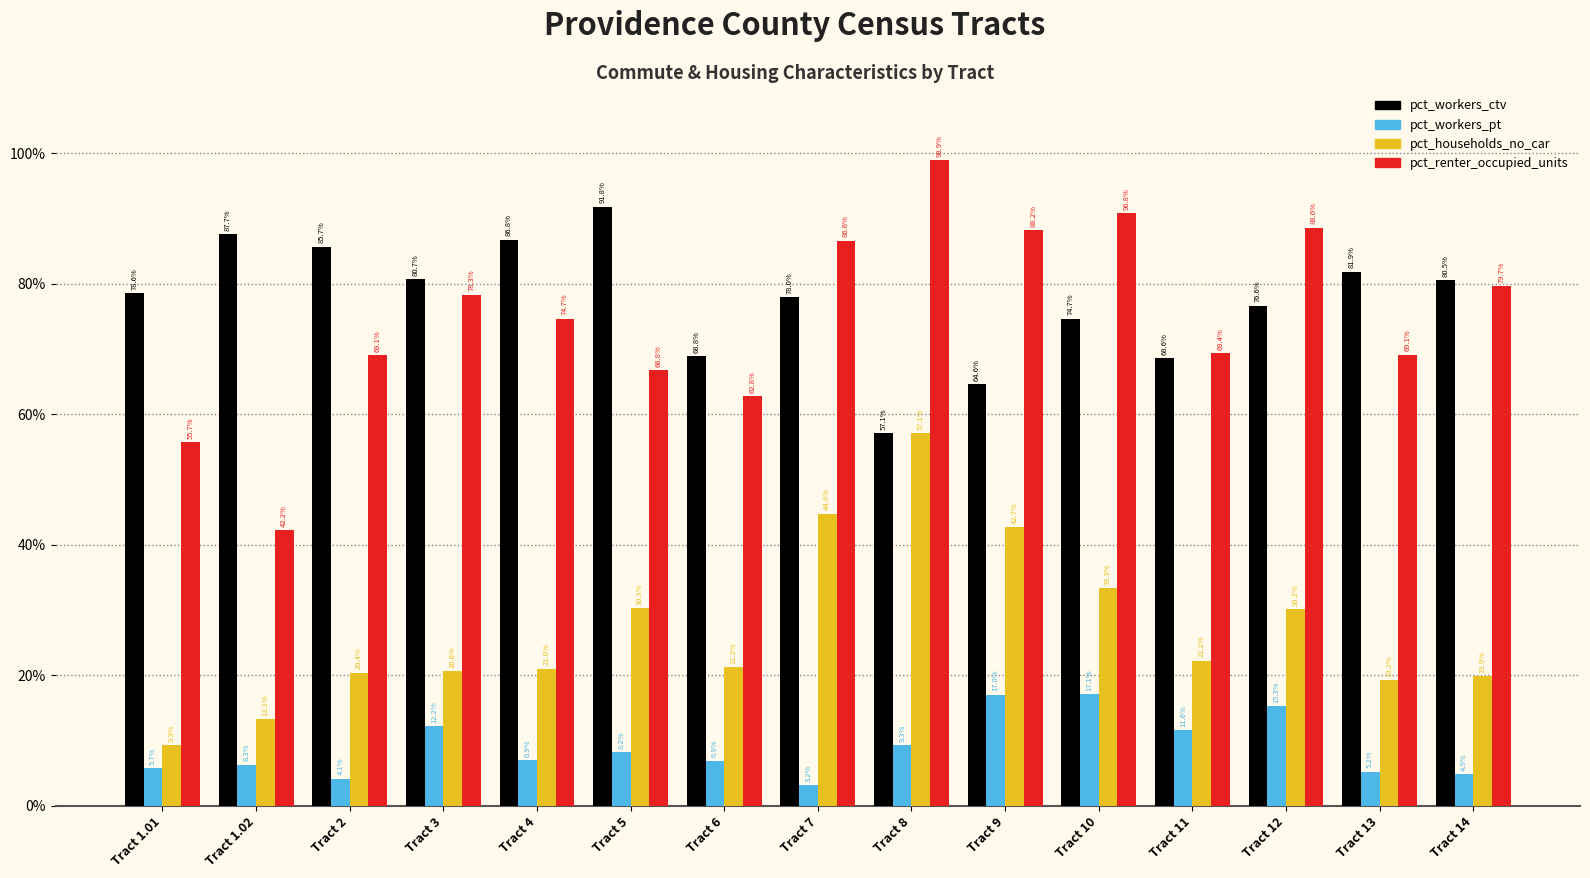

How many bars are there in total?

60